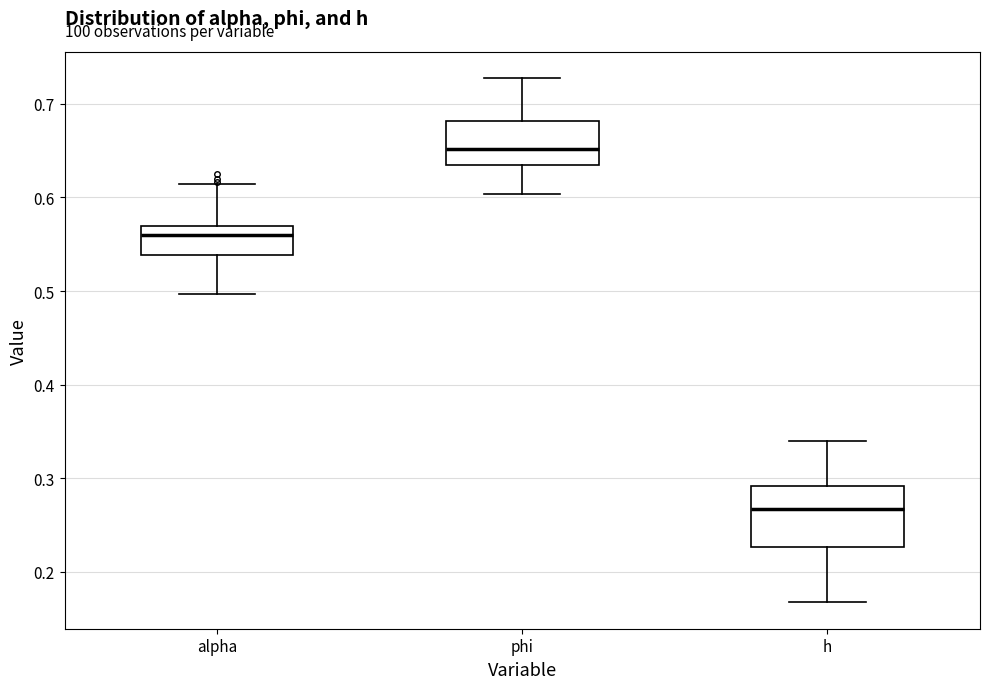

Reading left to right, transcribe this box plot: for each box, give where its median line is, the range the box spans, and where its two whiskers end, as read against the y-axis. The values are not printed on the chart, so give them approximately, as read against the axis.

alpha: median 0.56, box 0.54 to 0.57, whiskers 0.50 to 0.61
phi: median 0.65, box 0.63 to 0.68, whiskers 0.60 to 0.73
h: median 0.27, box 0.23 to 0.29, whiskers 0.17 to 0.34